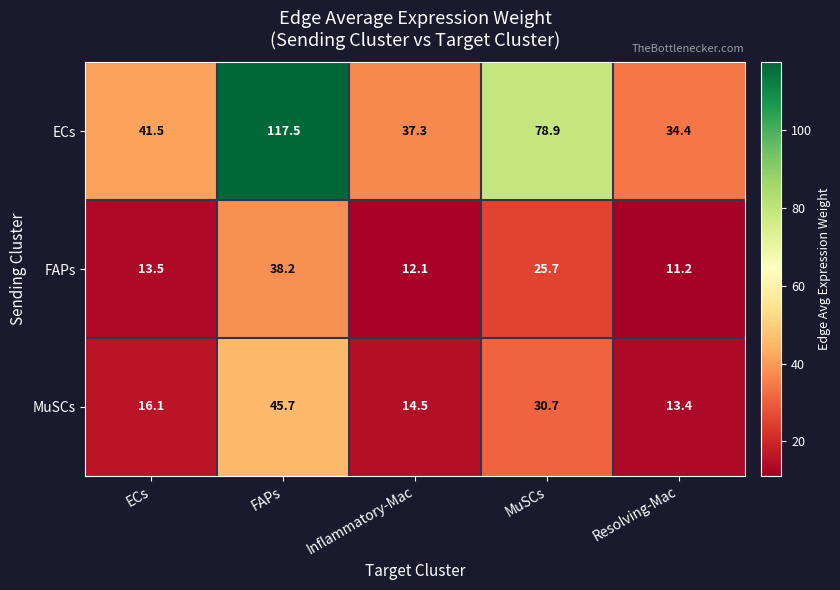

At which category does the chart reach its peak across all series?

FAPs